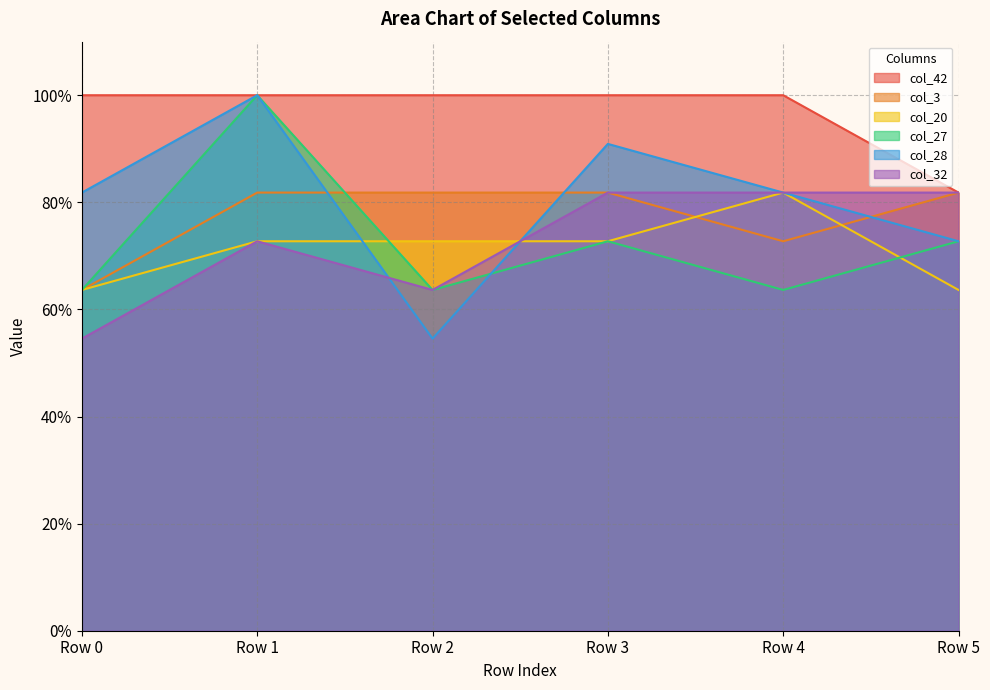

At which category is the sum across all series the highest?

Row 1